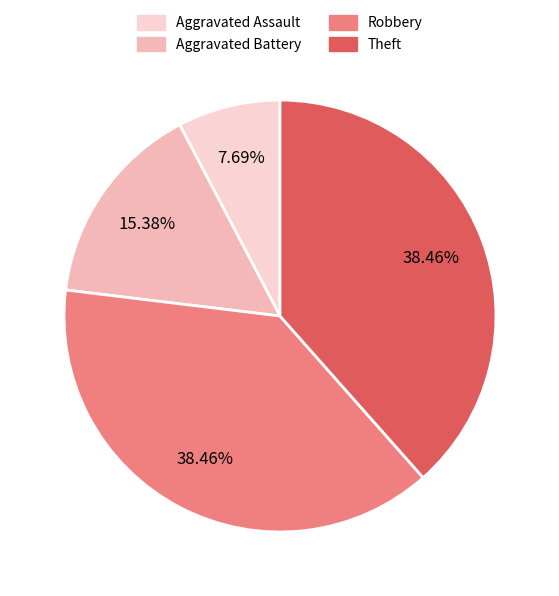

Which has a higher value, Aggravated Battery or Theft?

Theft